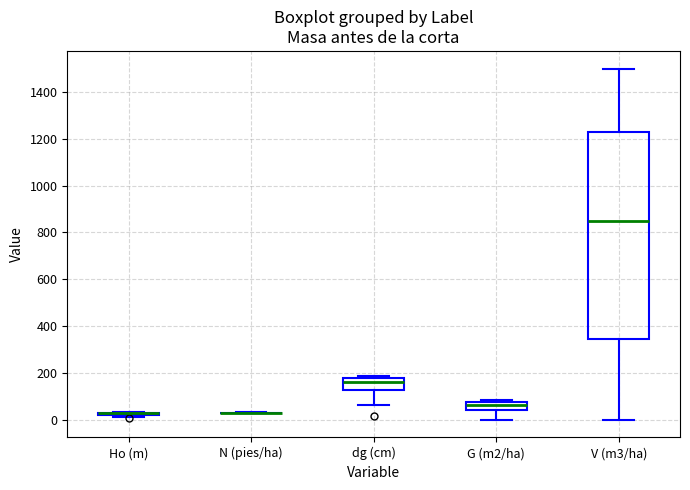

Reading left to right, read every box against the y-axis: the position of its median line, the range the box covers, and the ends of its whiskers. The values are not printed on the chart, so give them approximately, as read against the axis.

Ho (m): box collapsed to a line at 20, whiskers 20 to 40
N (pies/ha): box collapsed to a line at 40, whiskers 40 to 40
dg (cm): median 160, box 120 to 180, whiskers 60 to 180 (just above the box's upper edge)
G (m2/ha): median 60, box 40 to 80, whiskers 0 to 80 (just above the box's upper edge)
V (m3/ha): median 840, box 340 to 1220, whiskers 0 to 1500